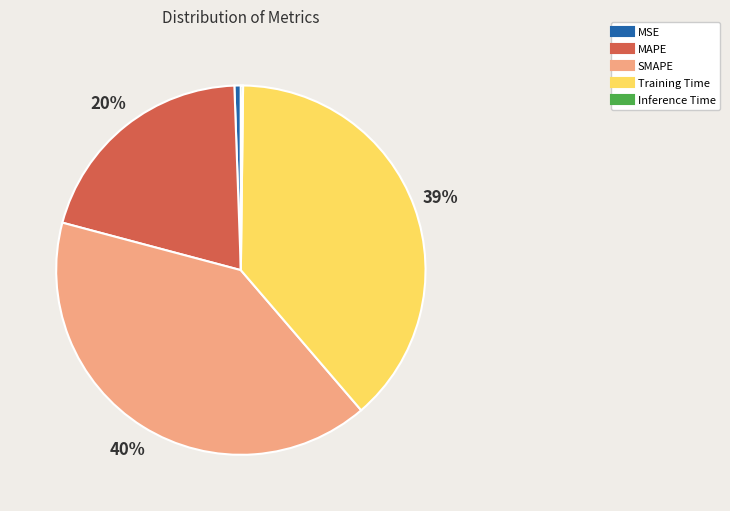

To the nearest percent, what is the average slice percentage?

20%